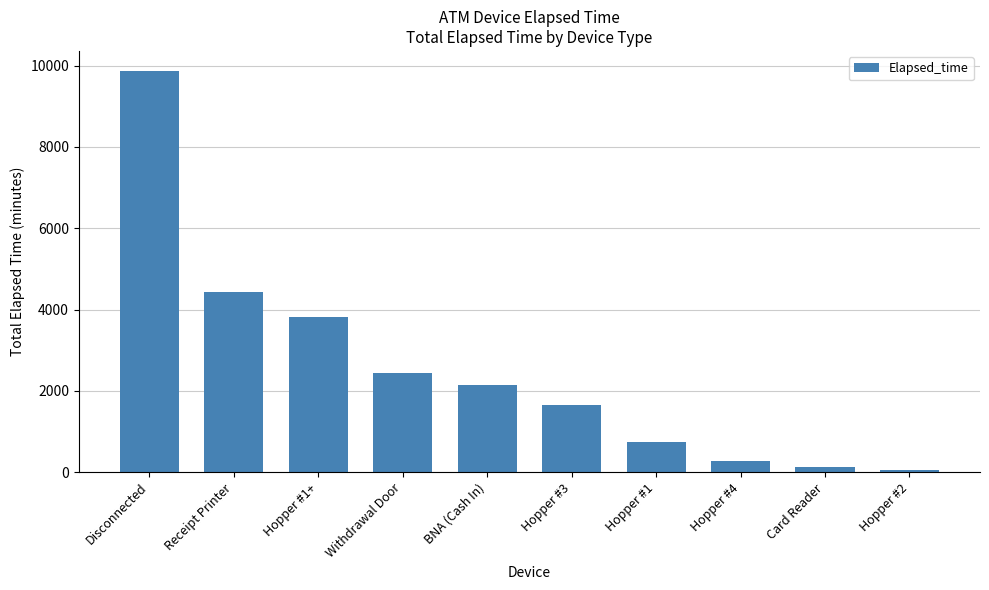

What is the change in value from Receipt Printer to Withdrawal Door?

-1980